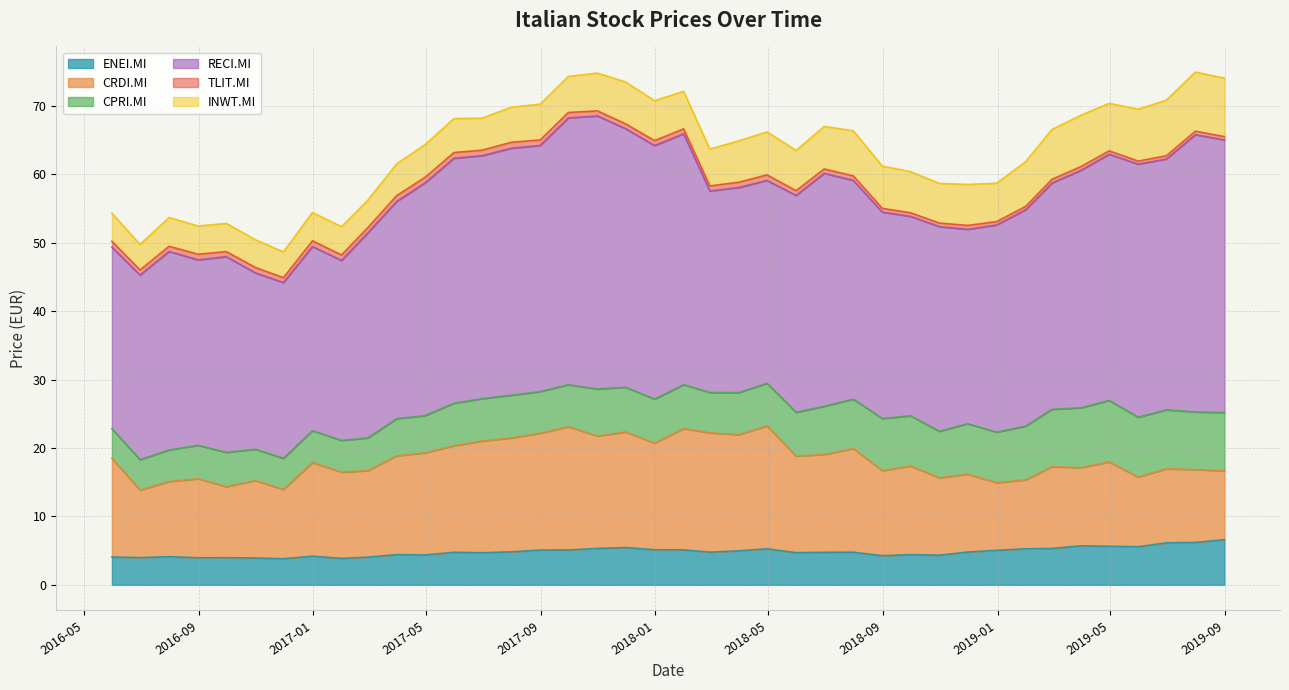

At which label does INWT.MI first exceed 5?

2017-07-31